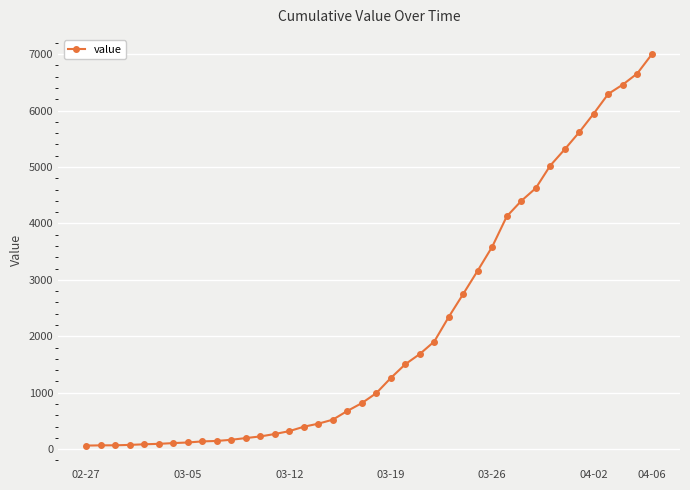

What is the minimum value shown in the chart?

64